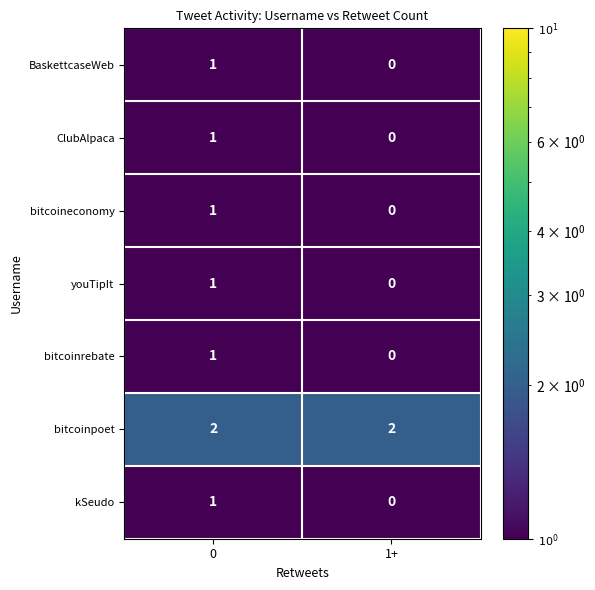

Reading left to right, extract all data points from this chart.

BaskettcaseWeb: 0=1	1+=0
ClubAlpaca: 0=1	1+=0
bitcoineconomy: 0=1	1+=0
youTipIt: 0=1	1+=0
bitcoinrebate: 0=1	1+=0
bitcoinpoet: 0=2	1+=2
kSeudo: 0=1	1+=0